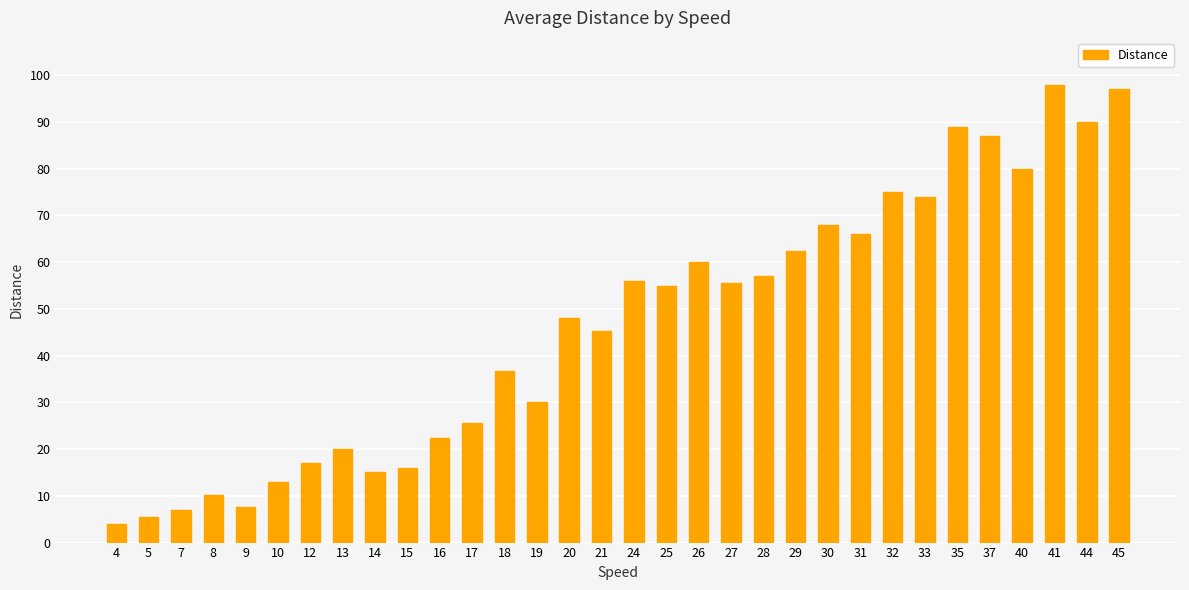

Are the bars grouped side by side (vs. stacked)?

No